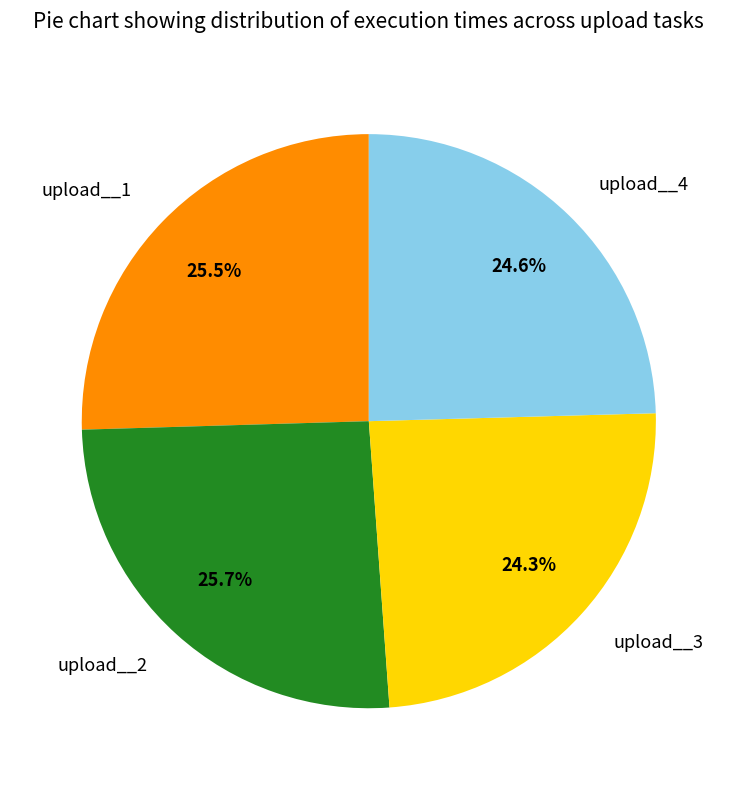

Which has a higher value, upload__1 or upload__4?

upload__1